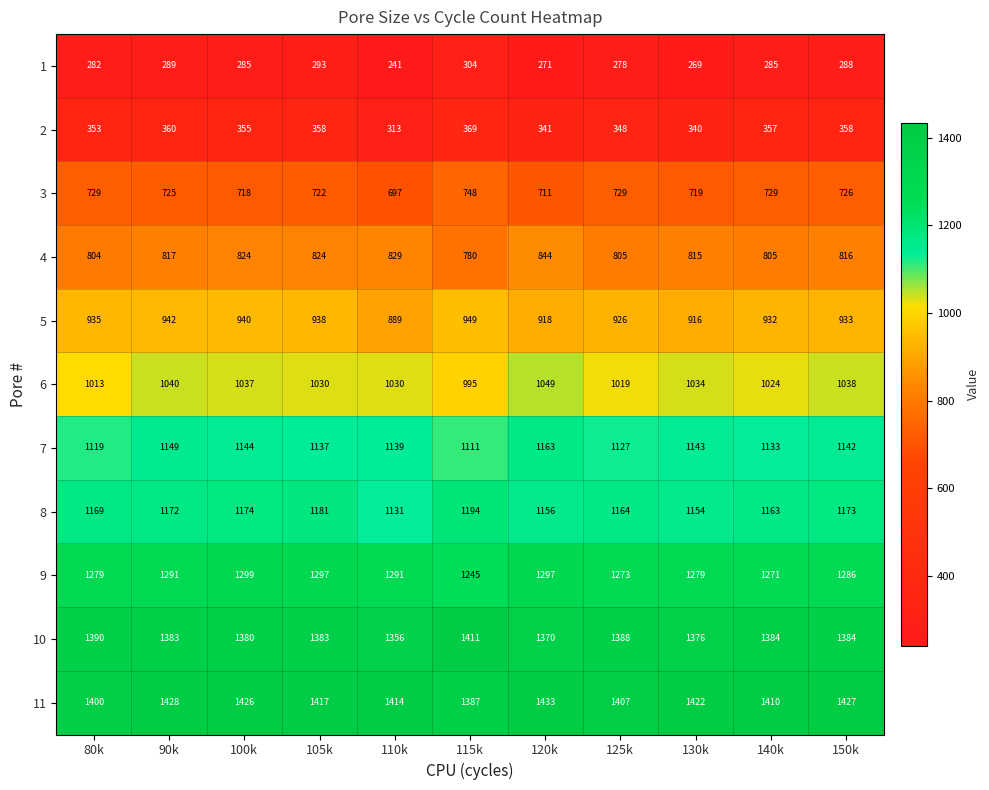

What is the lowest value of the 5 series?

889